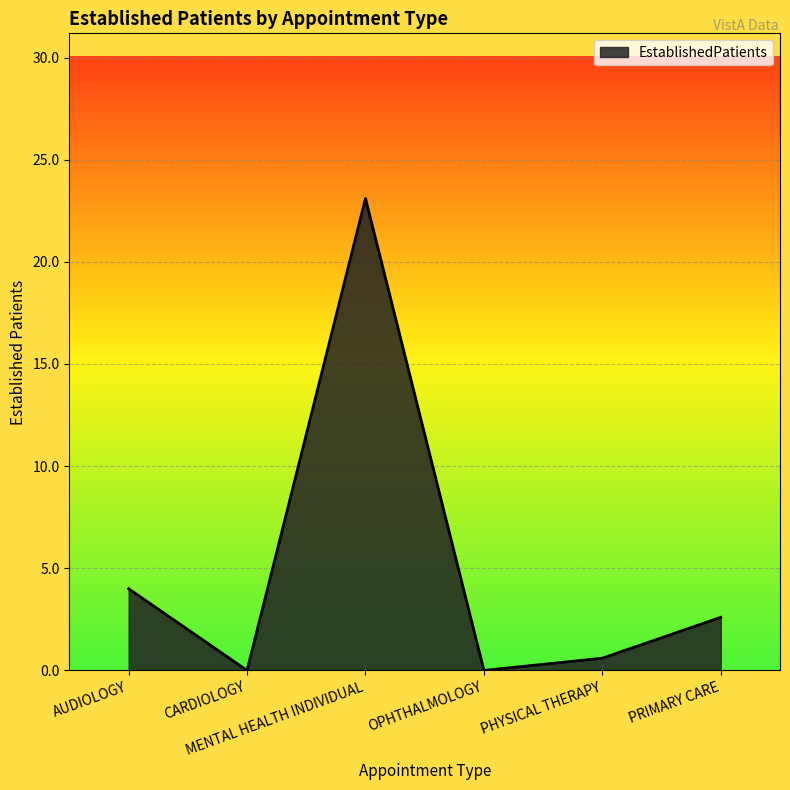

How many values are below 2?

3